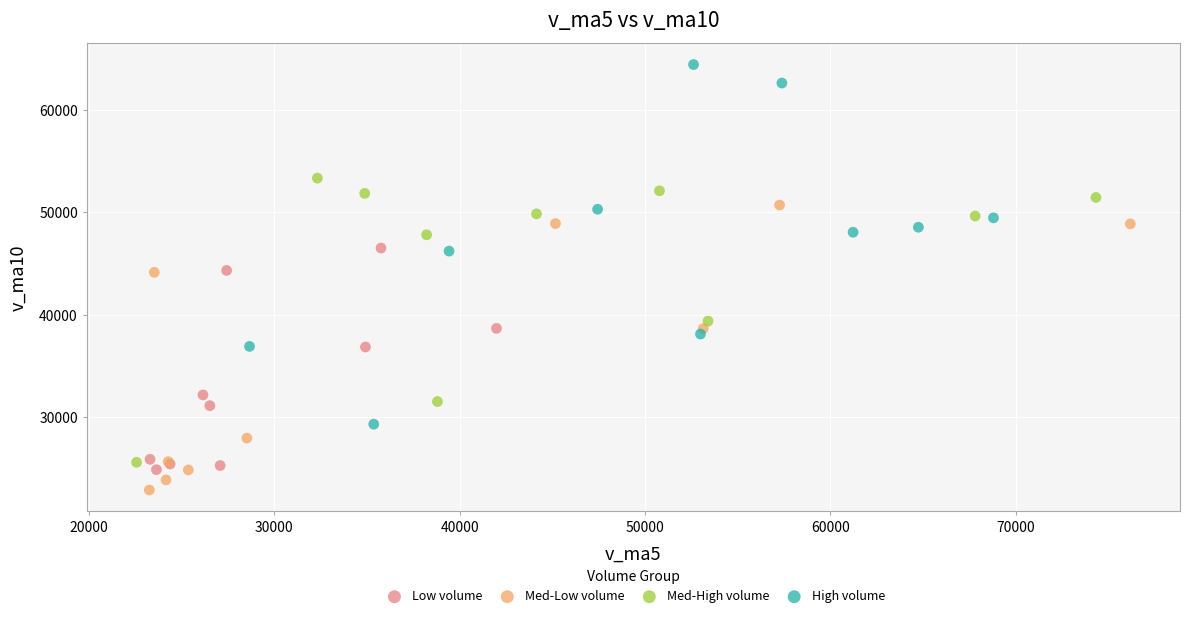

Which series has the largest Y range (max minus min)?

High volume